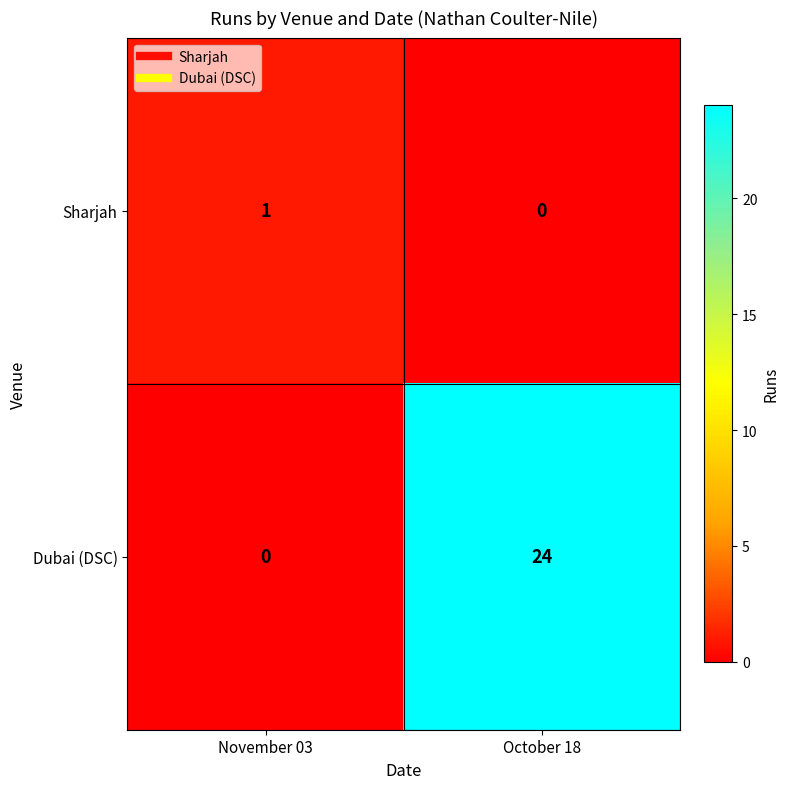

What is the average value of the Dubai (DSC) series?

12